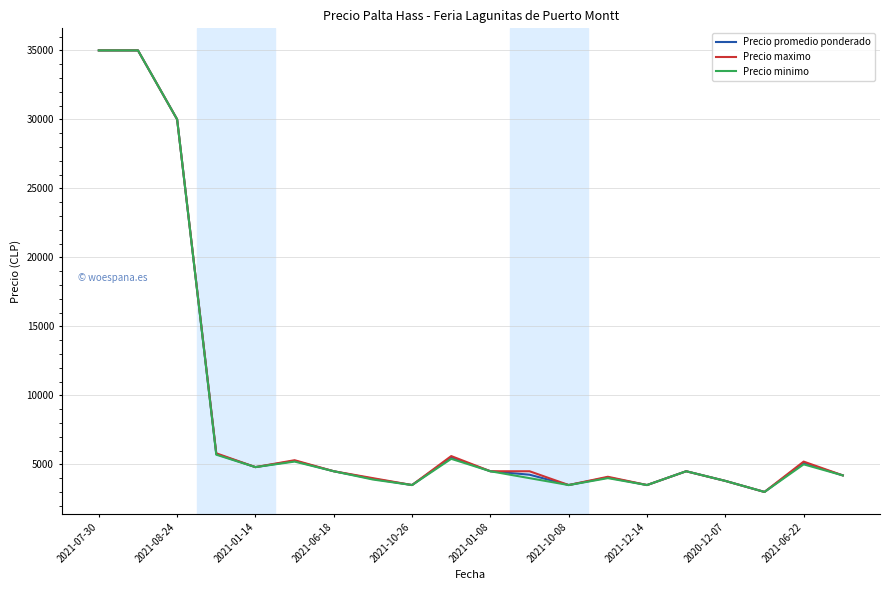

What is the greatest value displayed?

35000